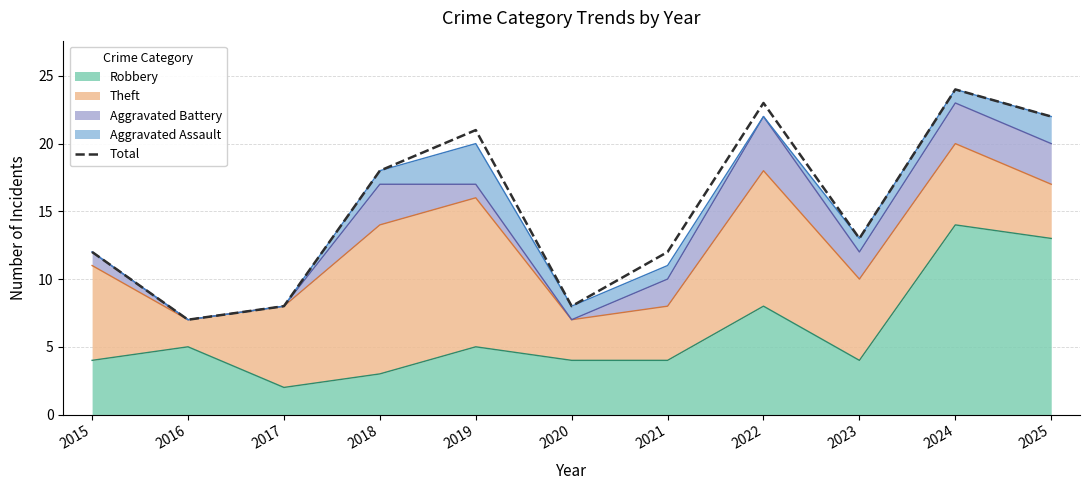

The value at 2020 is 3. True or false?

False